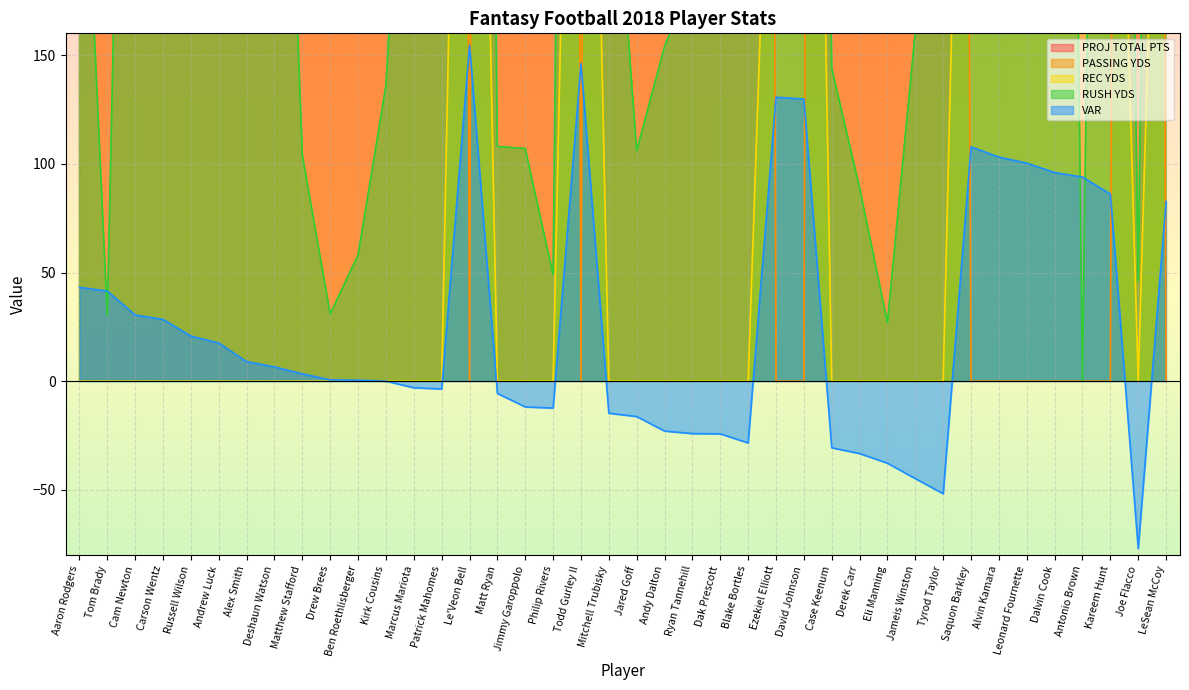

How many interior local valleys does the REC YDS series have?

2